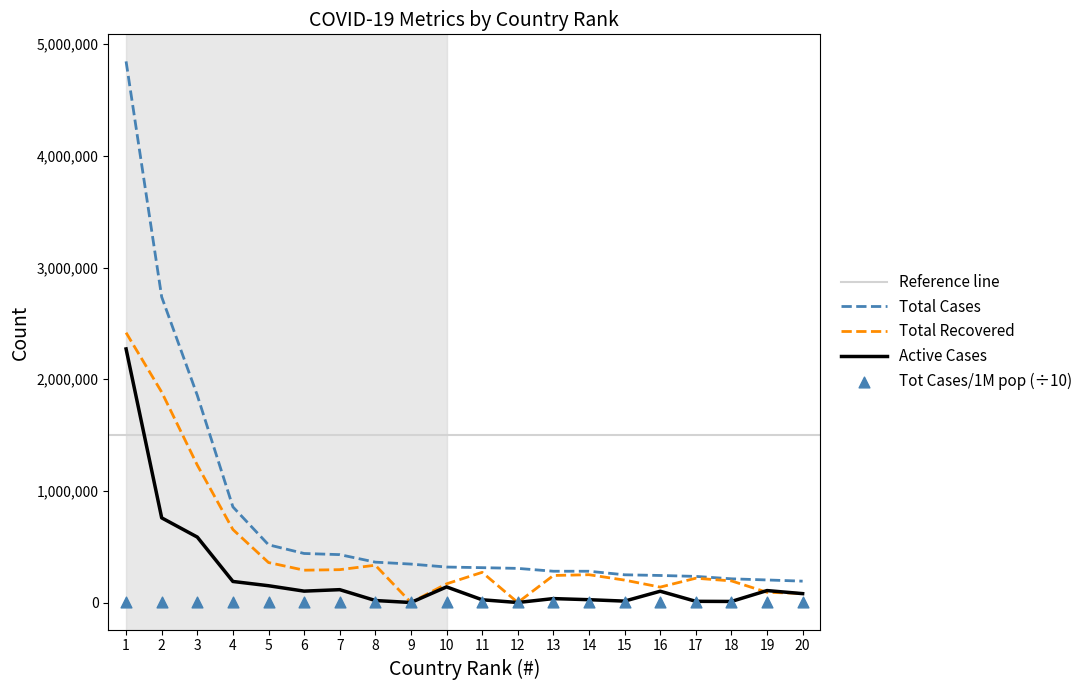

At which category is the sum across all series the highest?

1